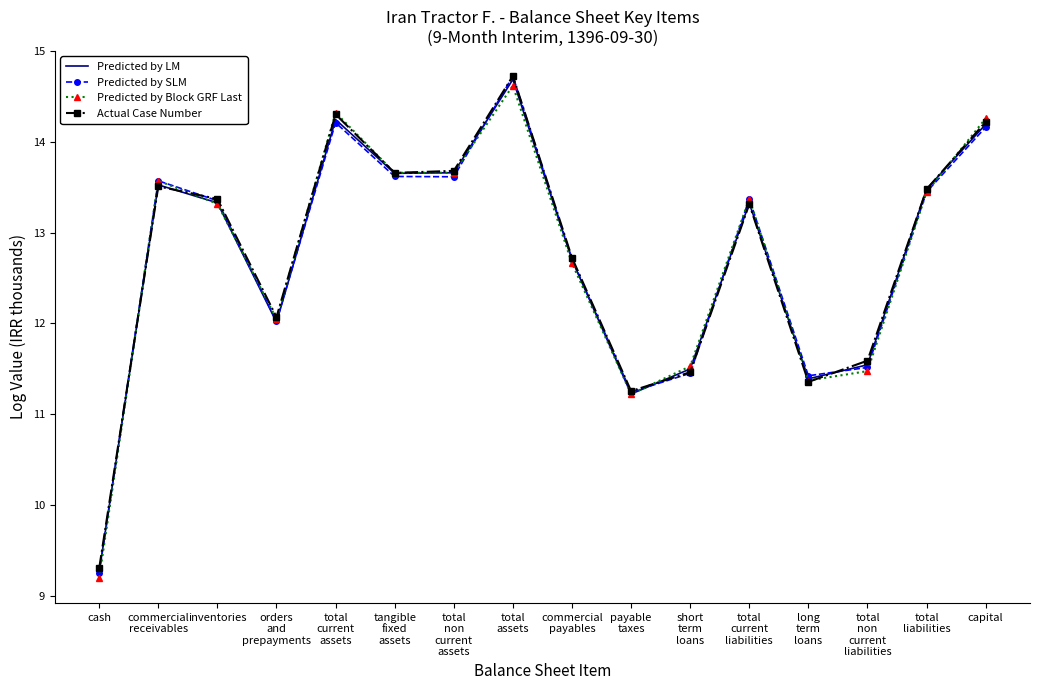

In Predicted by LM, how many points are lower than both neighbors (excluding endpoints)?

4